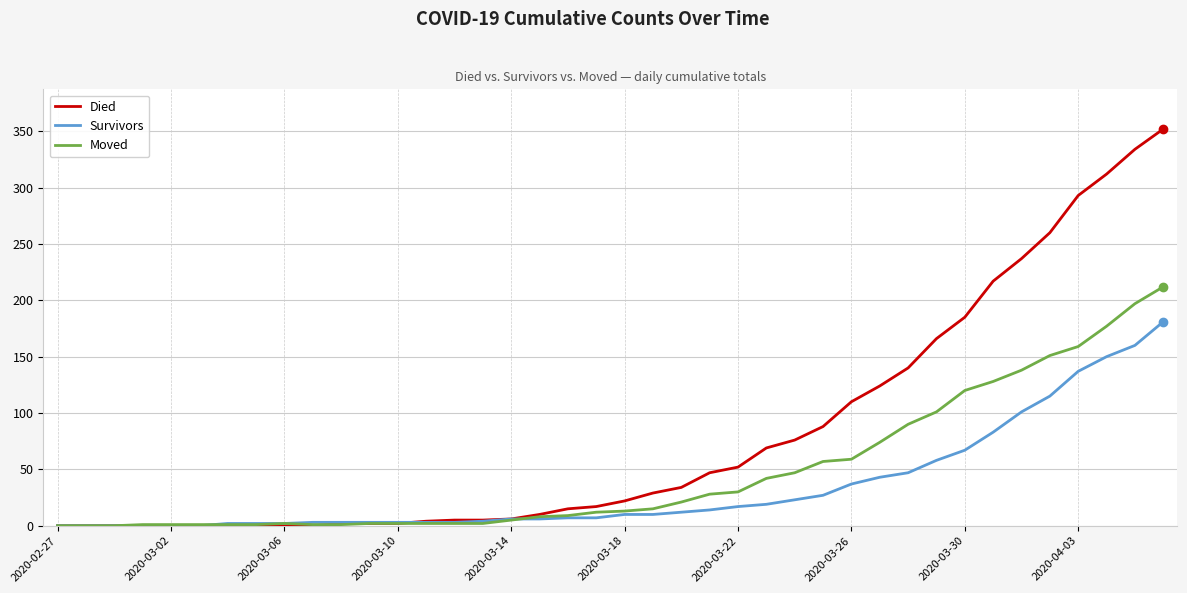

List the series in order of their overall mean, highest first.

Died, Moved, Survivors